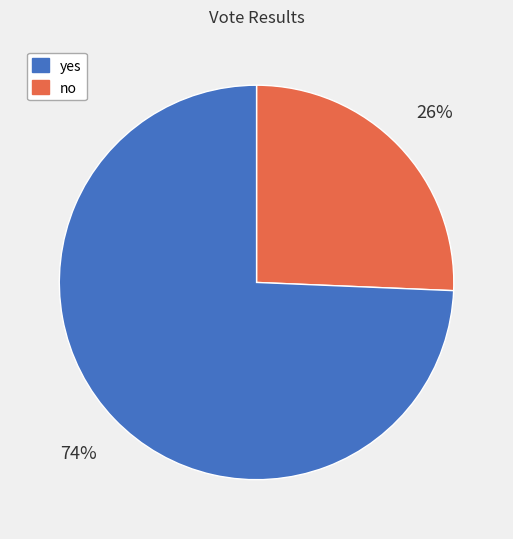

To the nearest percent, what is the average slice percentage?

50%